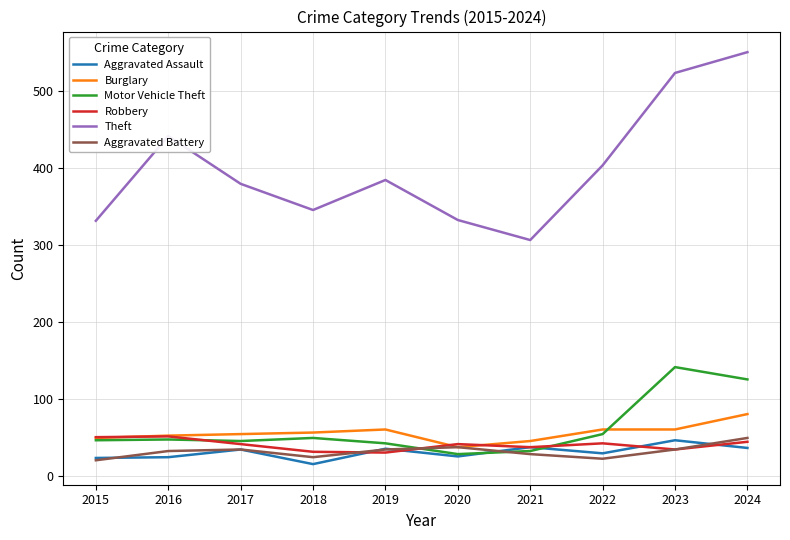

At 2018, list the series in order from largest to smallest.

Theft, Burglary, Motor Vehicle Theft, Robbery, Aggravated Battery, Aggravated Assault